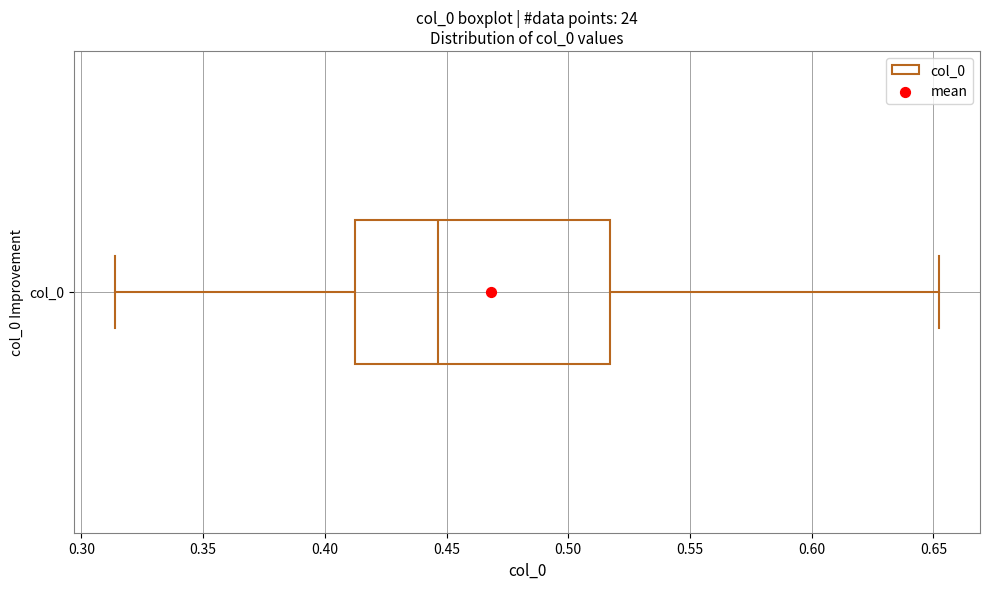

Read this box plot against the x-axis: the position of the median line, the range covered by the box, and the ends of both whiskers. The values are not printed on the chart, so give them approximately, as read against the axis.

median 0.445, box 0.410 to 0.515, whiskers 0.315 to 0.650